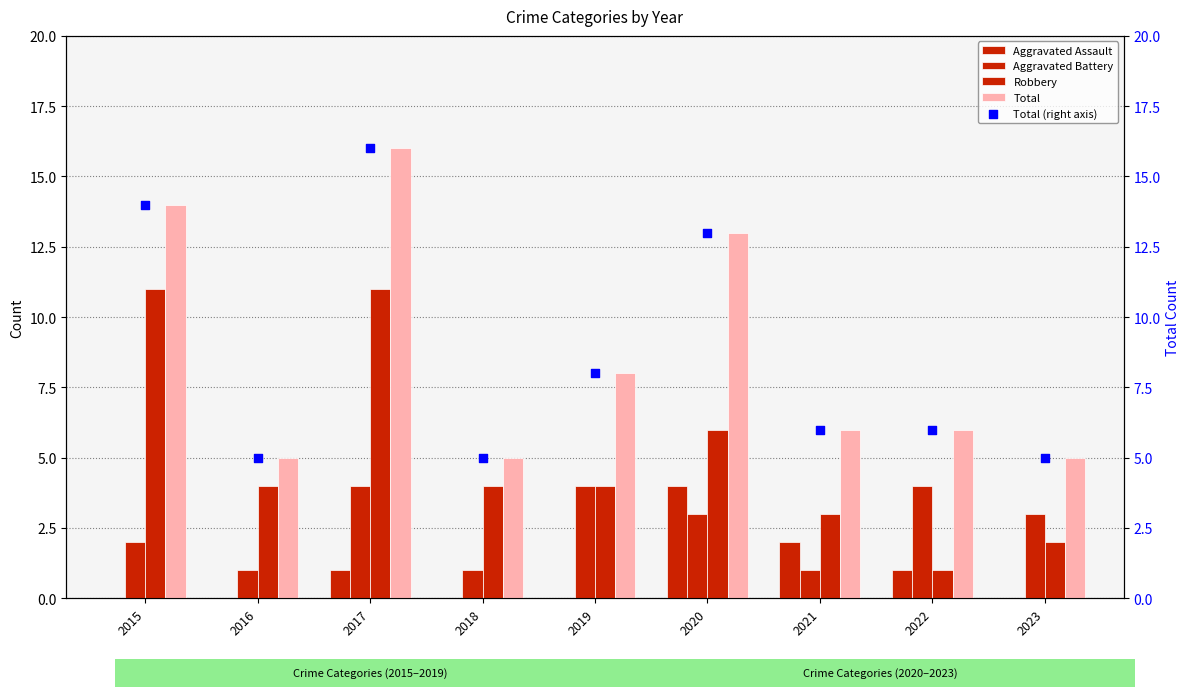

Which series contains the lowest Y value?

Aggravated Assault